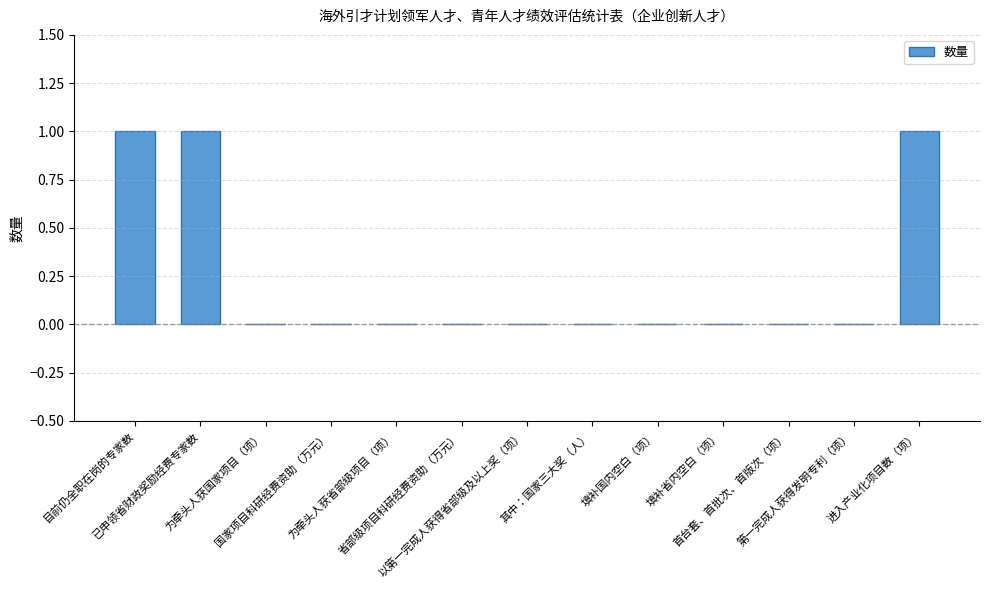

What is the change in value from 为牵头人获国家项目（项） to 进入产业化项目数（项）?

+1